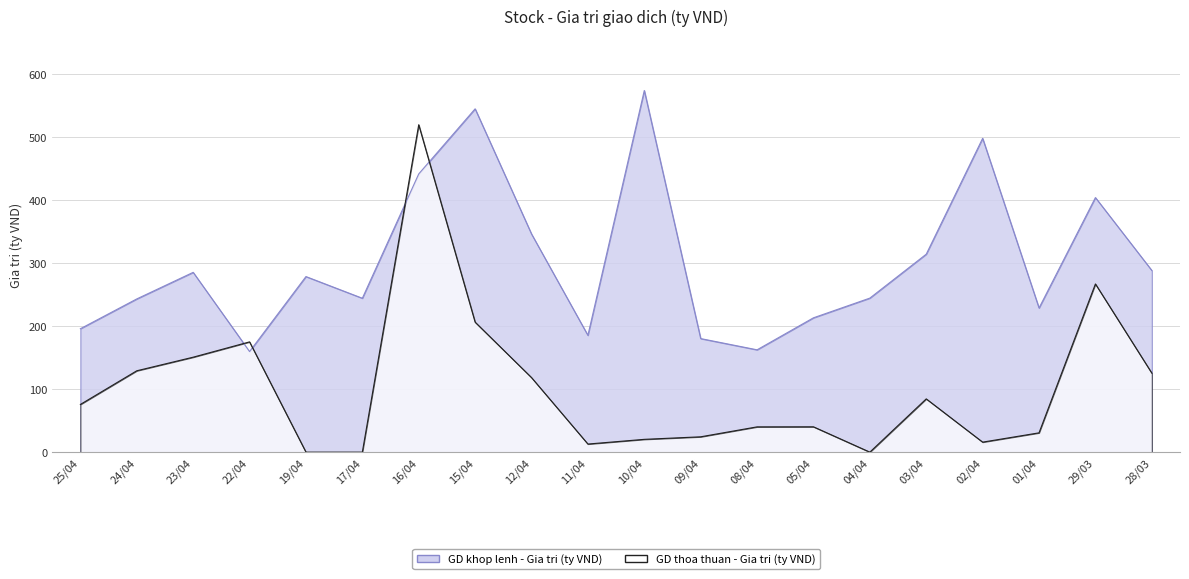

What position from the right is 25/04?

20